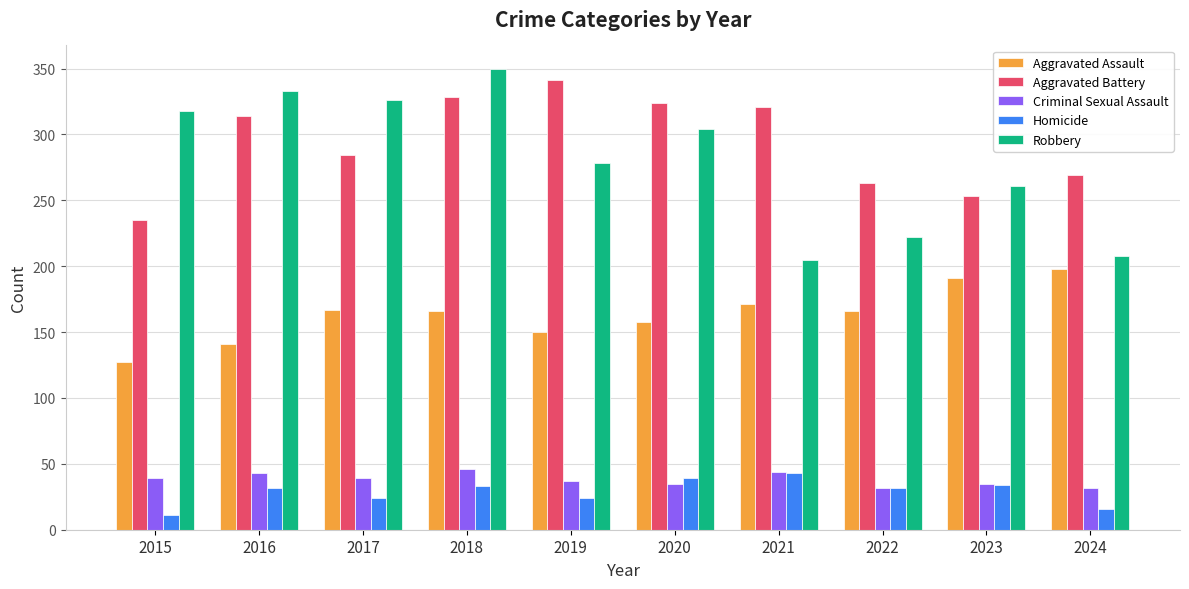

What is the difference between the Criminal Sexual Assault values at 2022 and 2017?

7